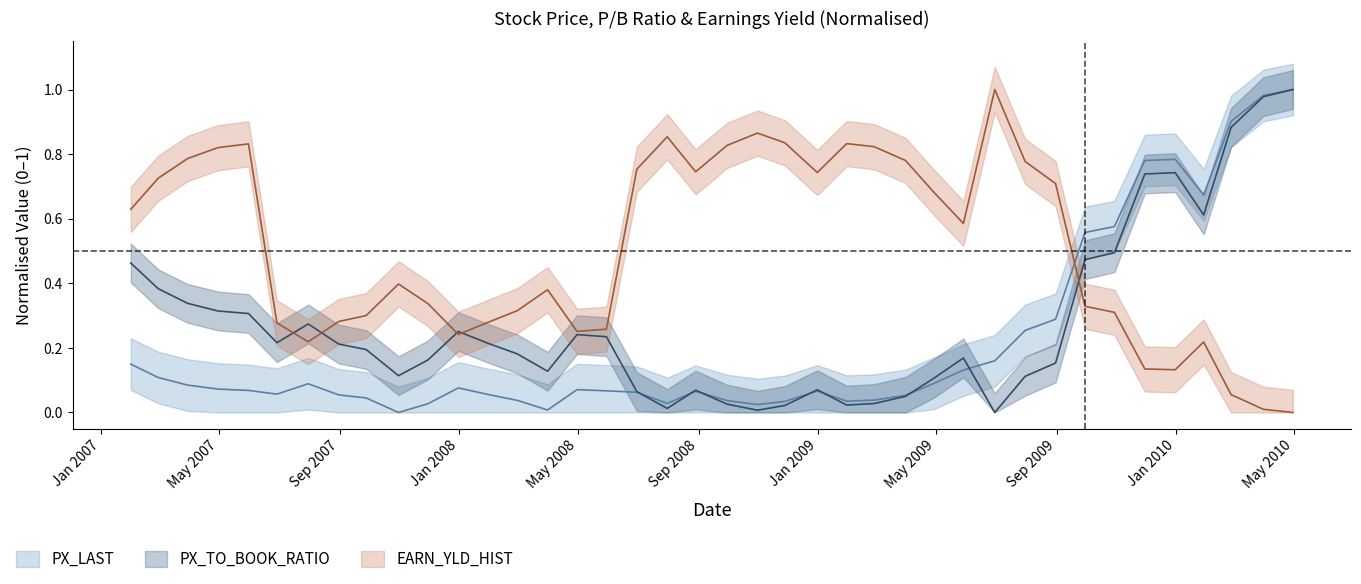

Which series has the largest range (max minus min)?

PX_LAST